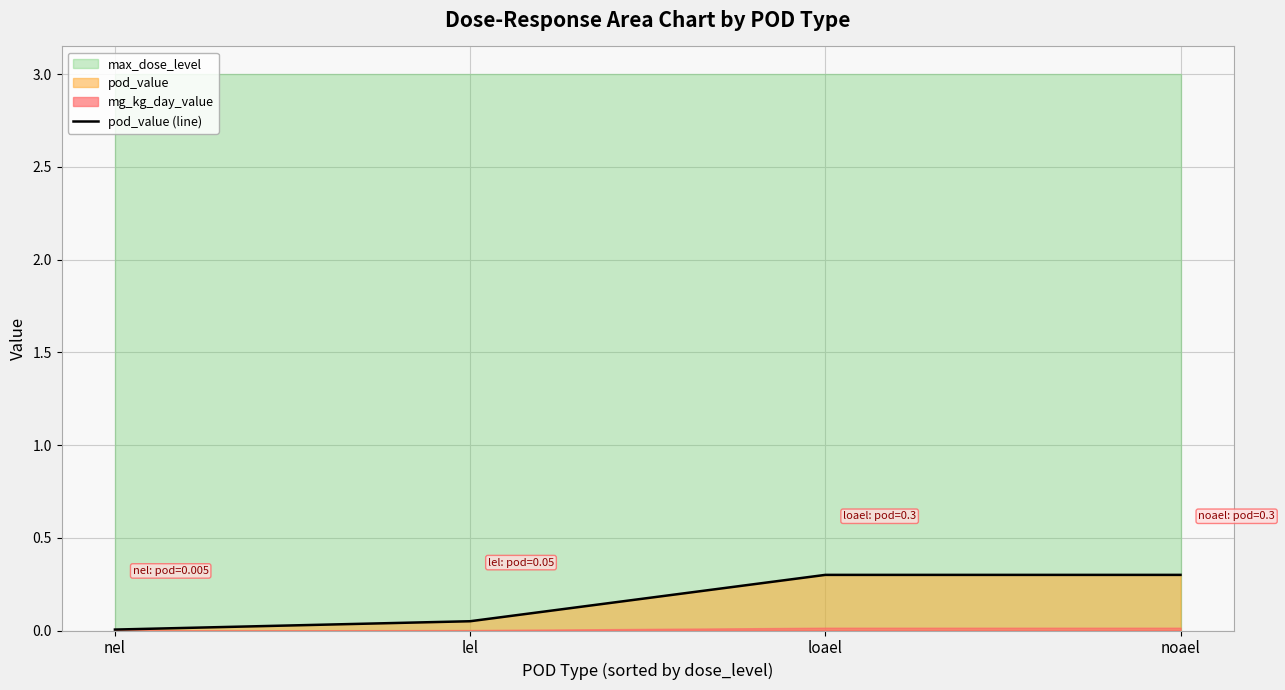

True or false: the data shows 0.5 at noael.

False